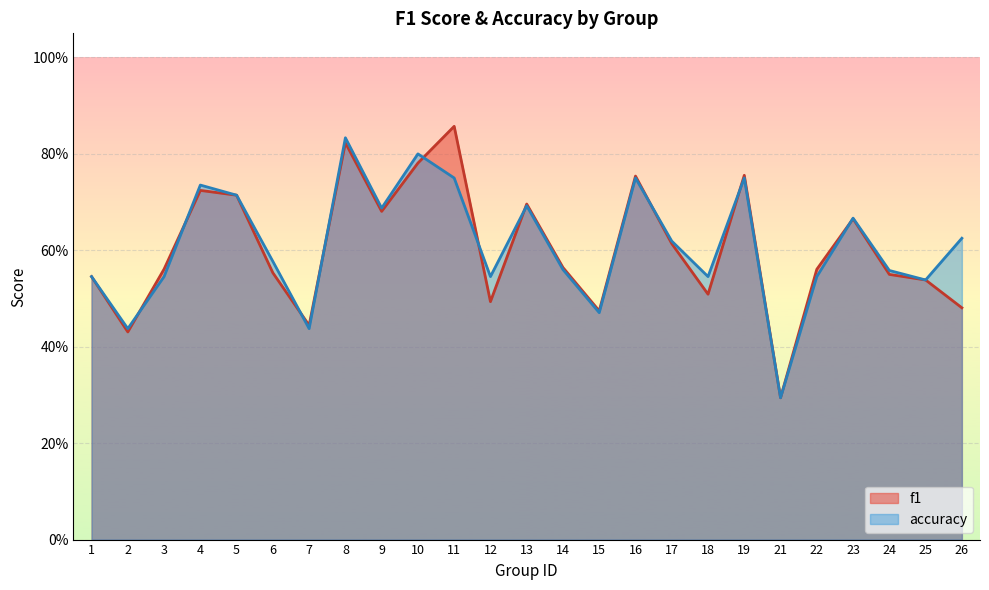

What is the total value across all series at 18?

1.1